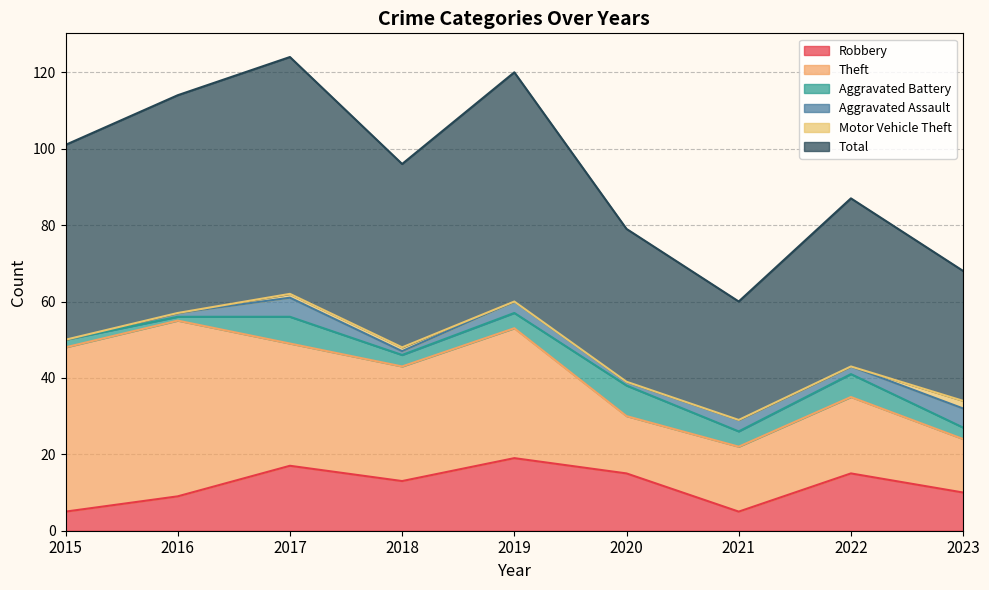

True or false: Theft has a value of 20 at 2020.

False